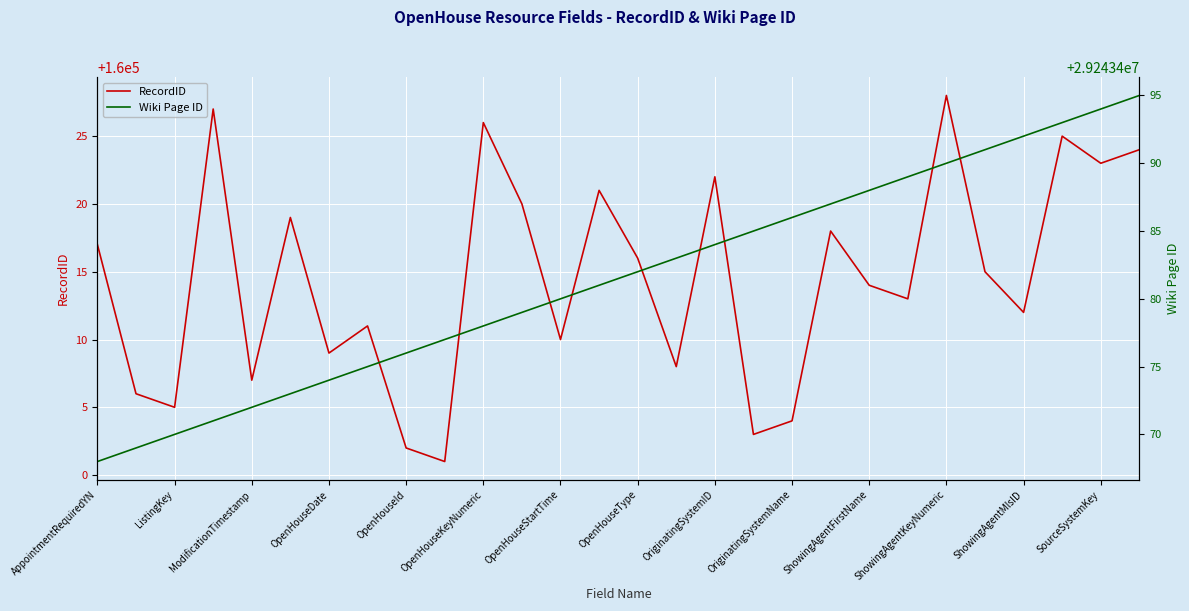

Where does the Wiki Page ID series first go above 29243482?

15